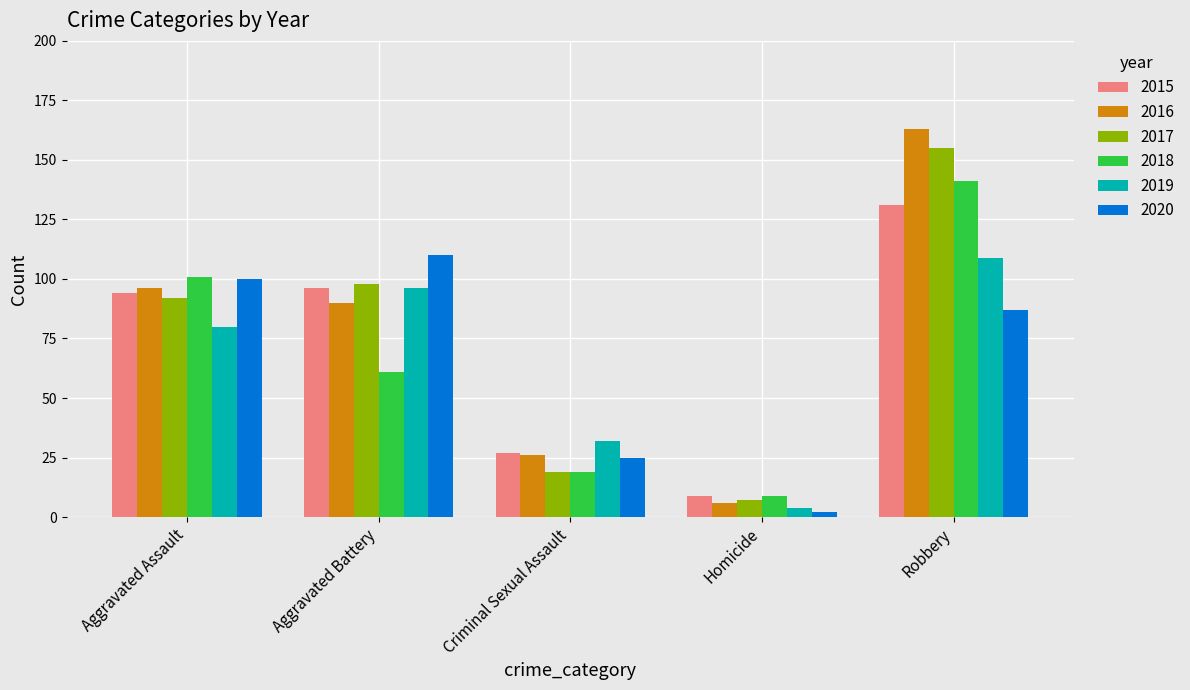

What is the value of the 2017 bar at the 5th from the left?

155